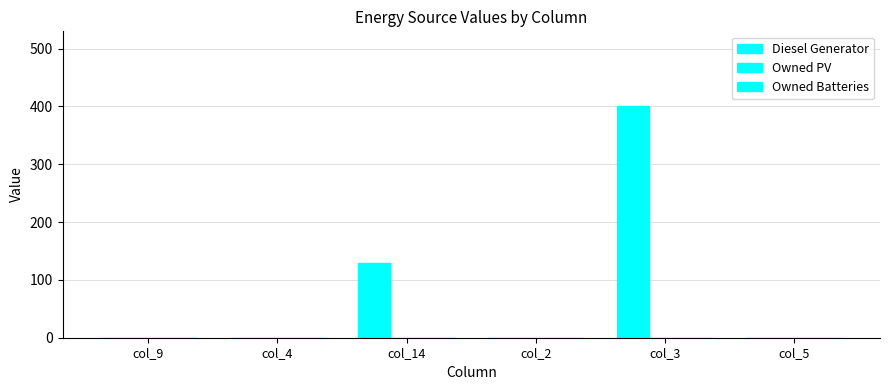

Count the number of data series in this chart.

1